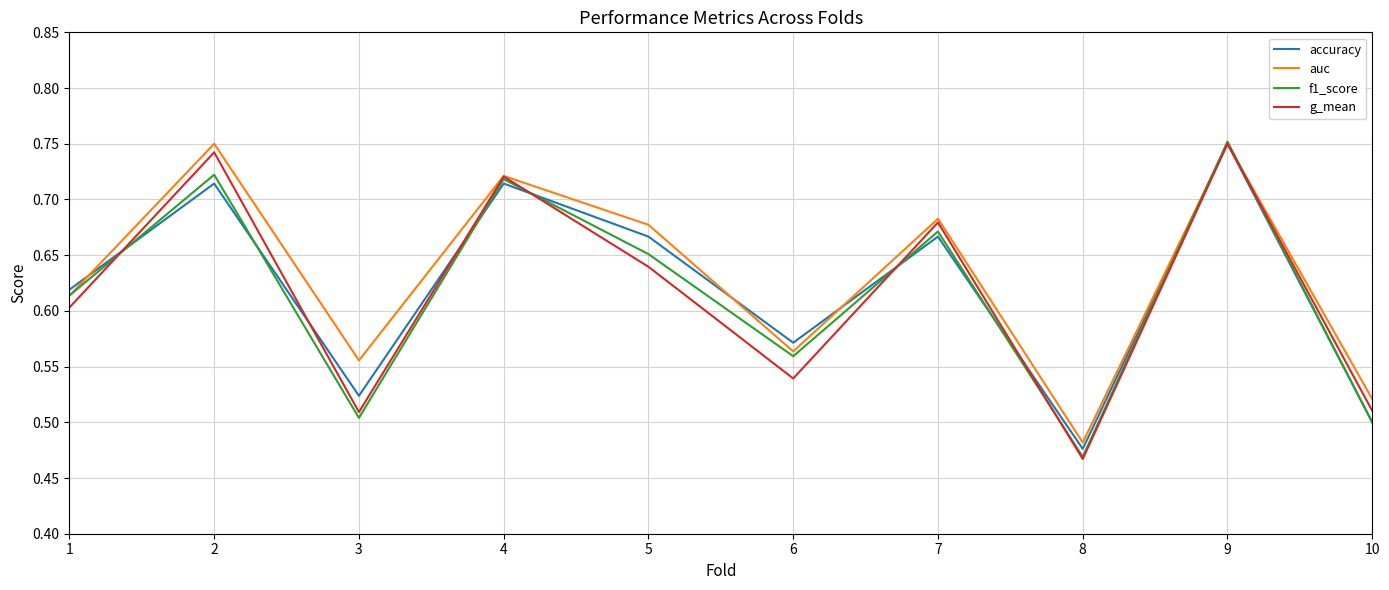

What are all the series names shown in the legend?

accuracy, auc, f1_score, g_mean